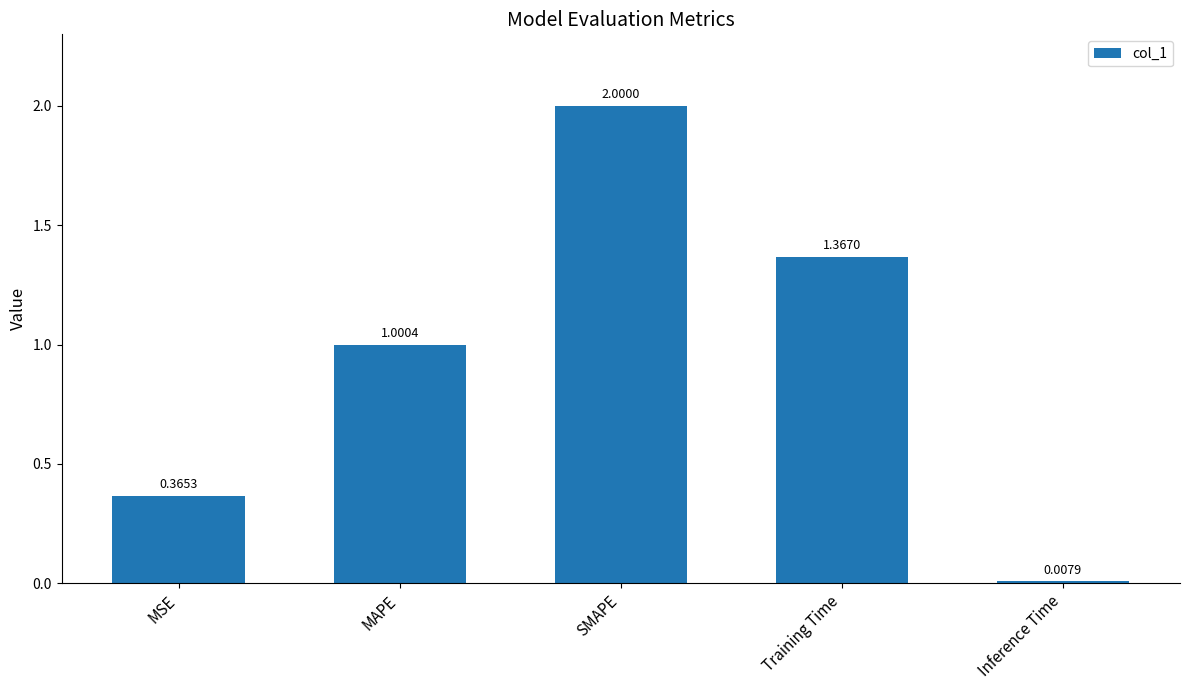

What is the average value?

0.9